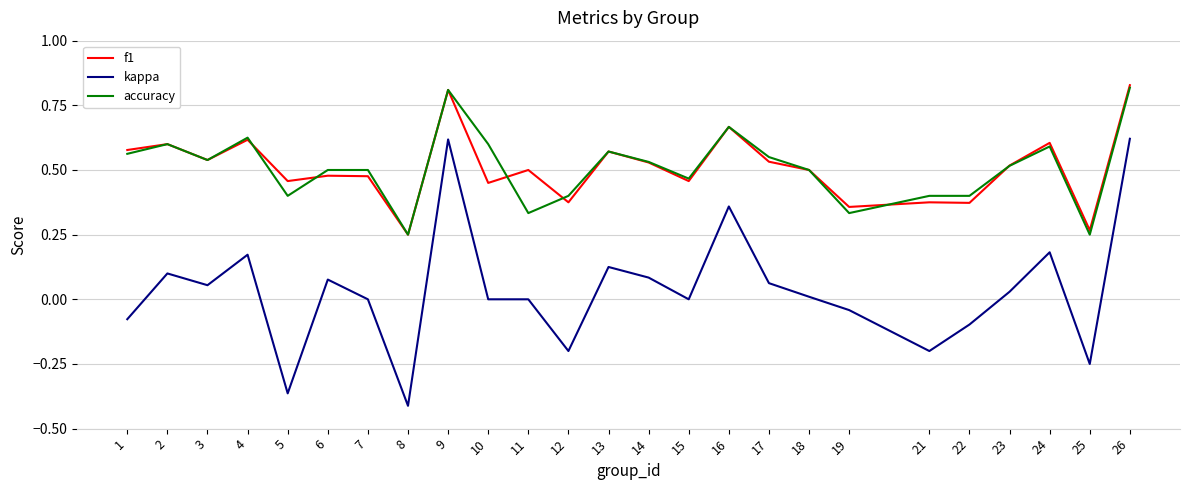

The kappa series shows 0.6 at 26. True or false?

True